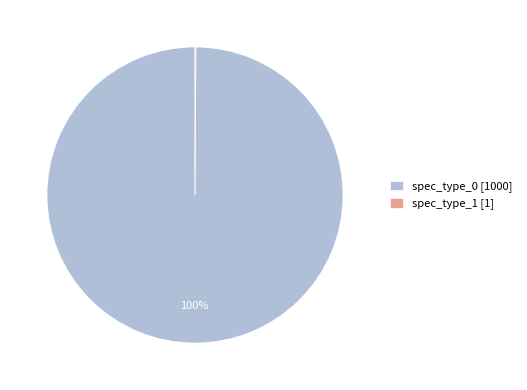

Is spec_type_0 [1000] the majority of the pie?

Yes